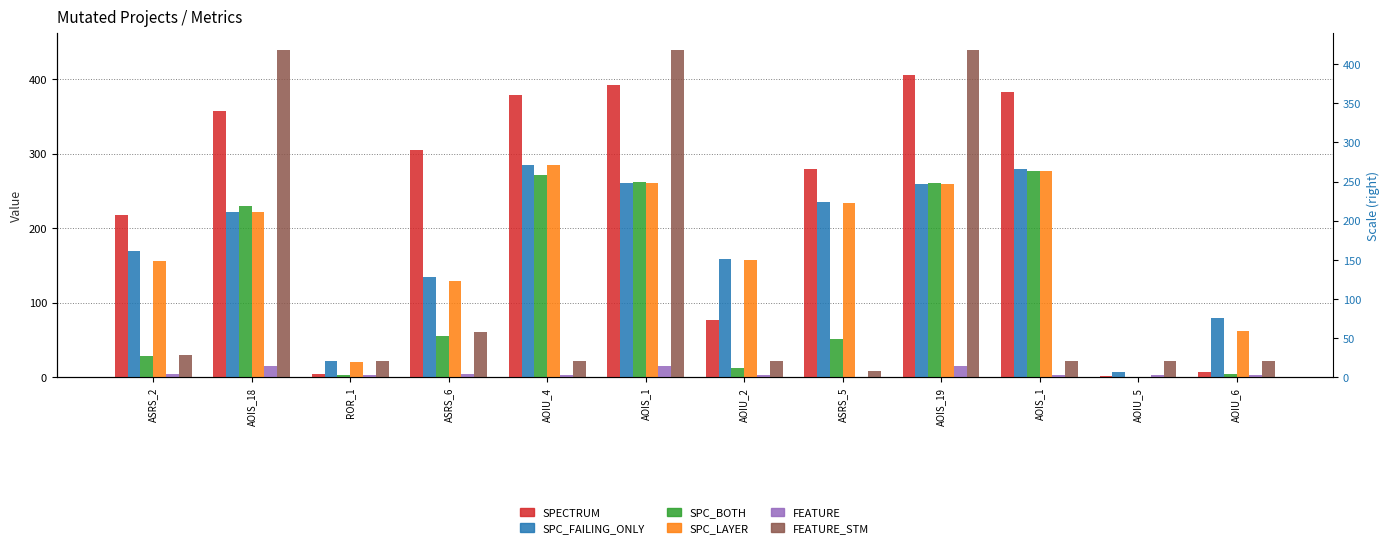

Between ROR_1 and ASRS_6, which is larger?

ASRS_6